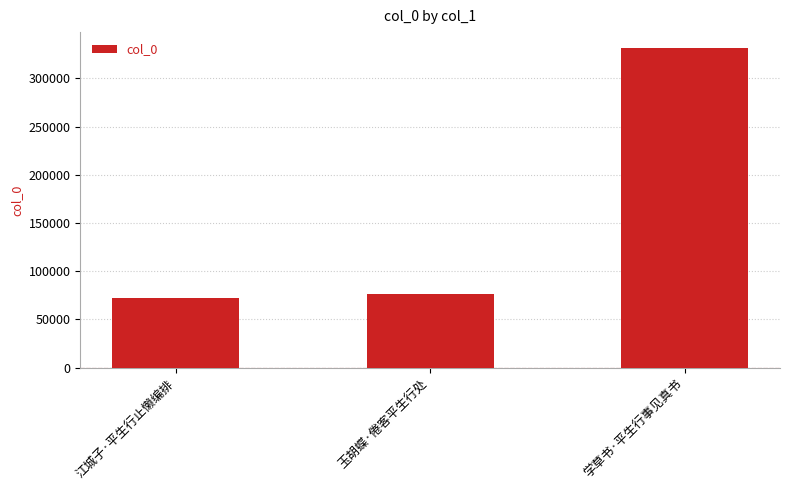

Between 江城子·平生行止懒编排 and 玉胡蝶·倦客平生行处, which is larger?

玉胡蝶·倦客平生行处